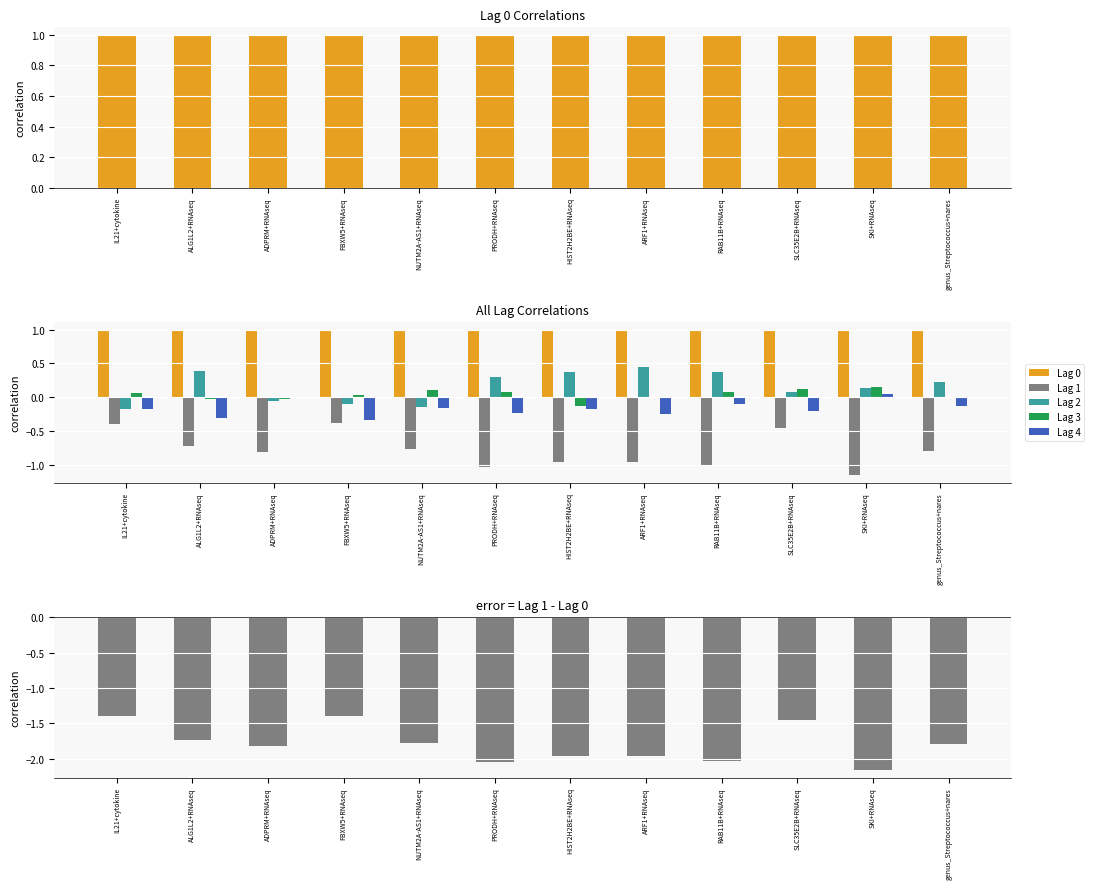

True or false: Lag 0 has a value of 1.0 at RAB11B+RNAseq.

True